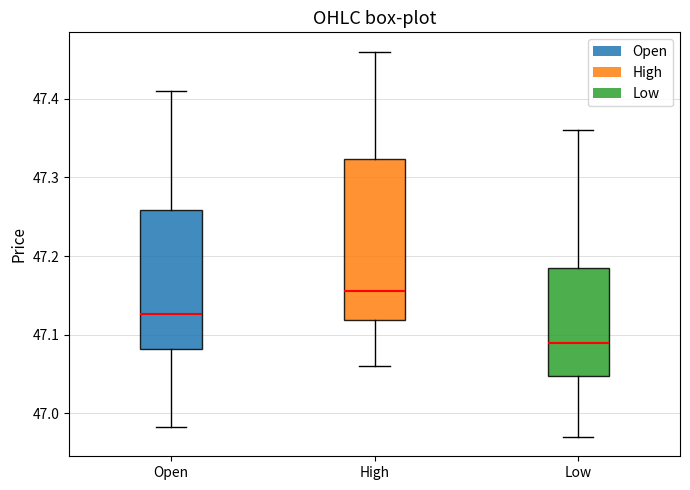

Which box's median line is the highest?

High